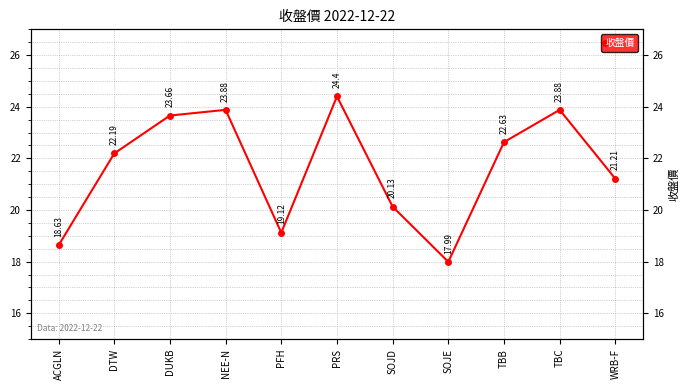

What is the change in value from SOJE to TBC?

+5.9